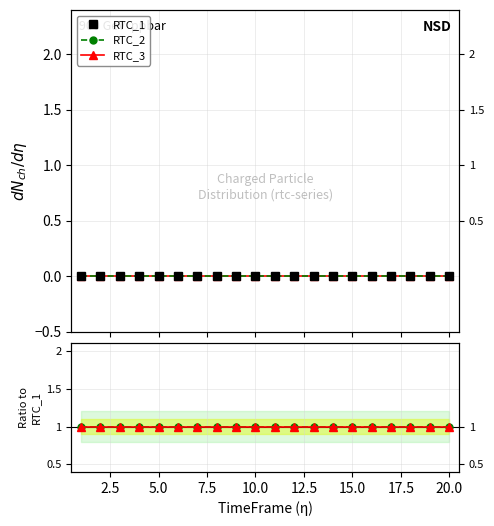

What are all the series names shown in the legend?

RTC_1, RTC_2, RTC_3